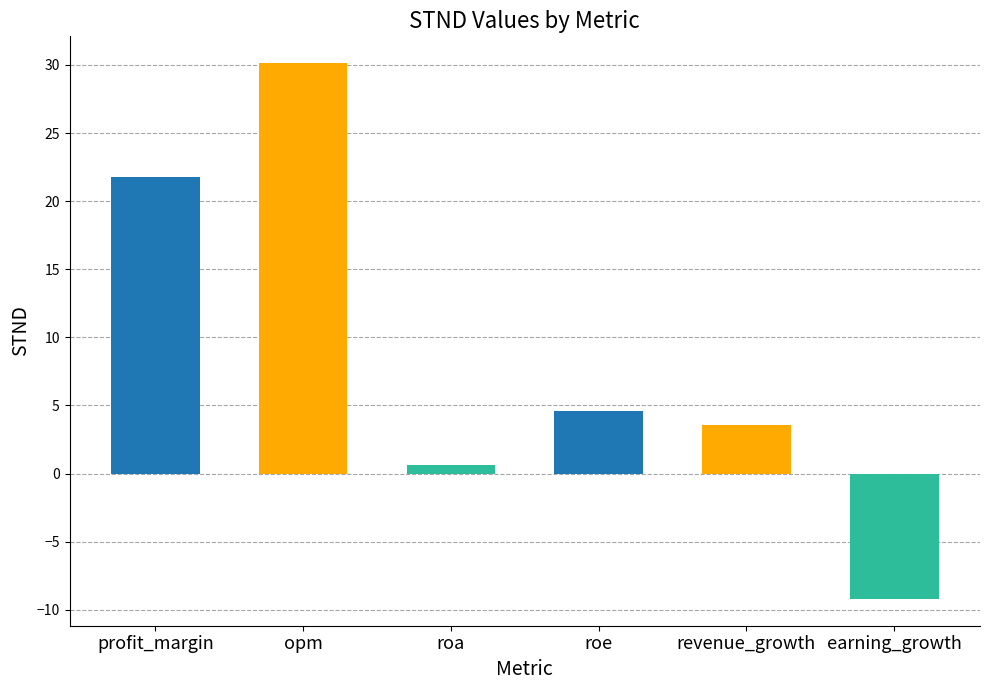

How many values are above zero?

5